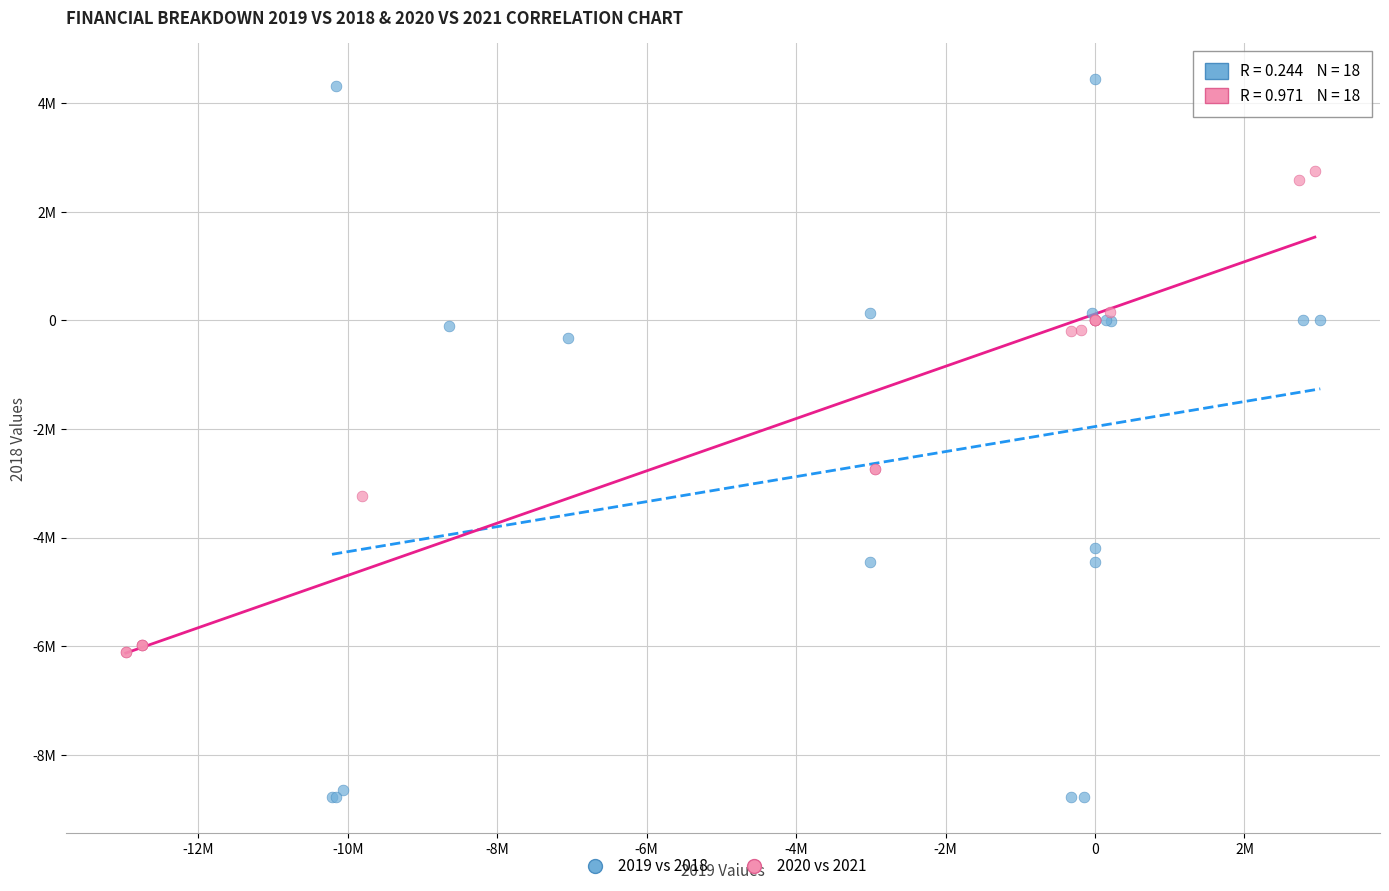

What are all the series names shown in the legend?

2019 vs 2018, 2020 vs 2021